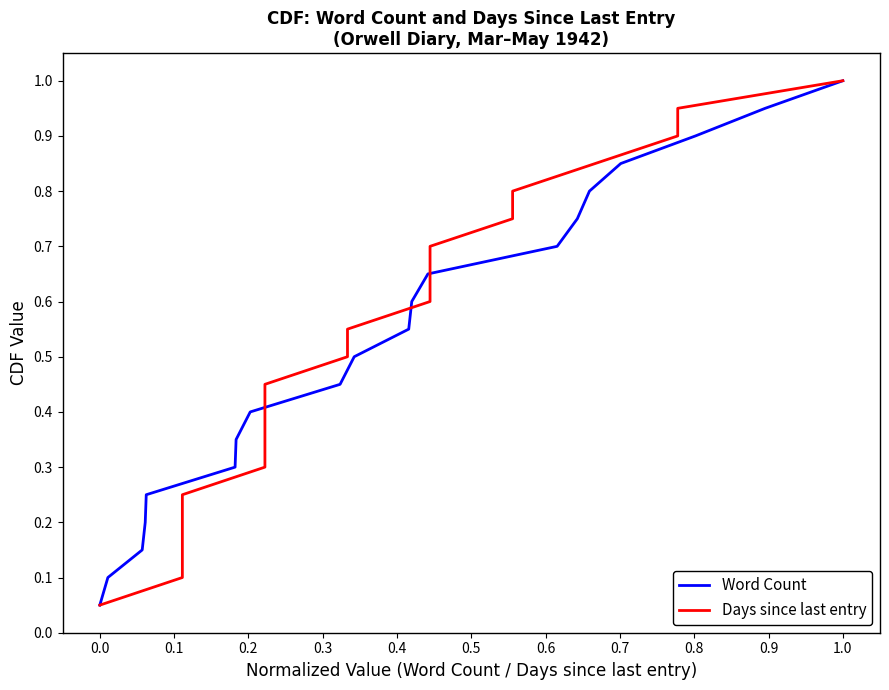

What is the minimum value for Days since last entry?

0.1